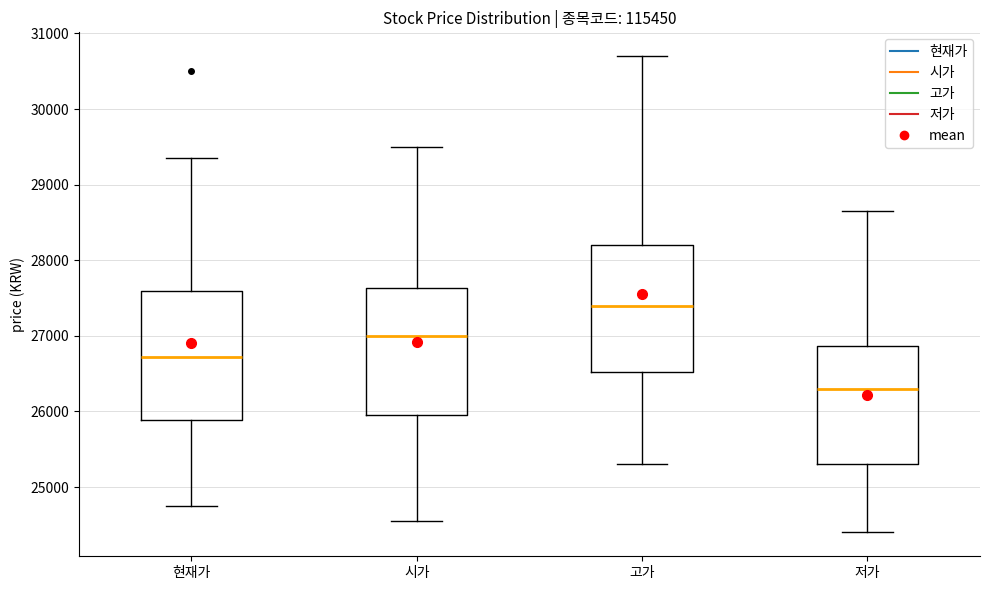

Which box's median line is the highest?

고가